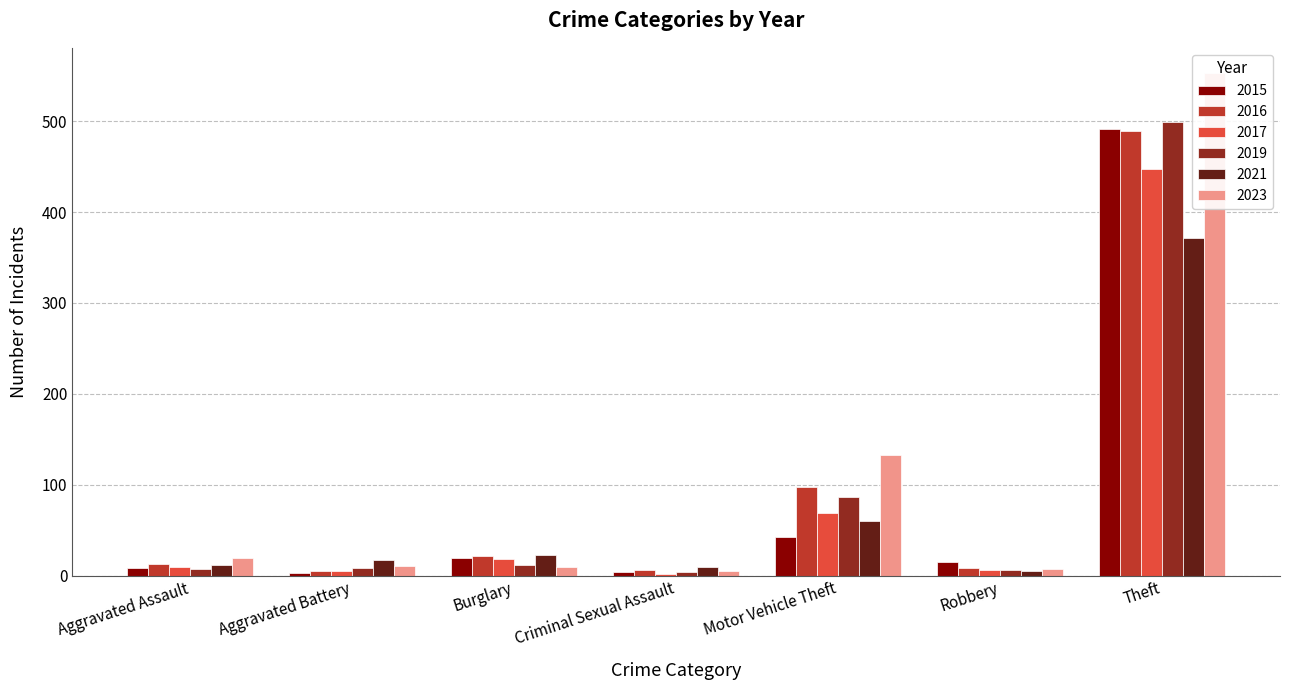

Which series has the largest range (max minus min)?

2023